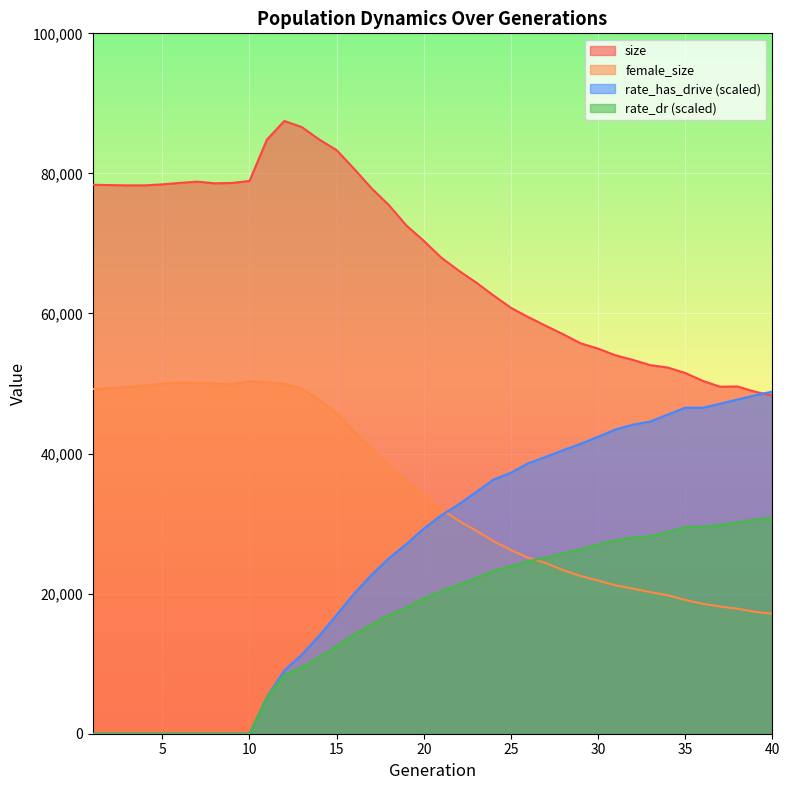

Which series has the widest spread of values?

rate_has_drive (scaled)